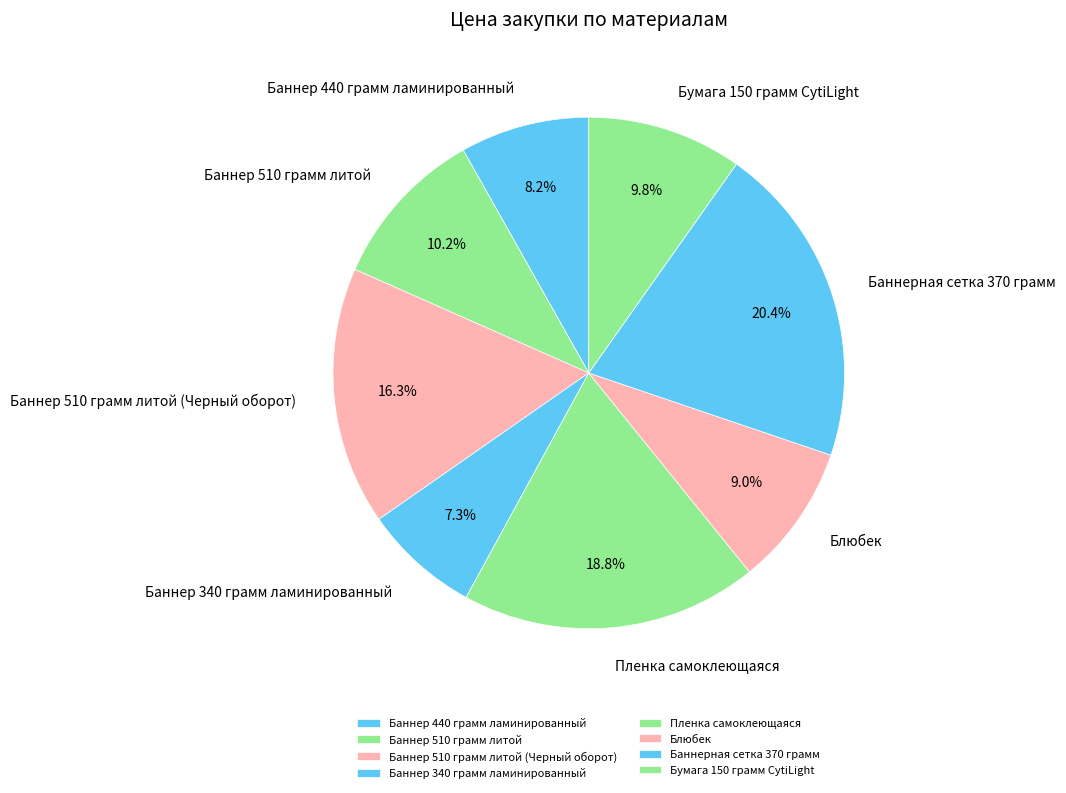

Is there any slice that represents more than half of the pie?

No